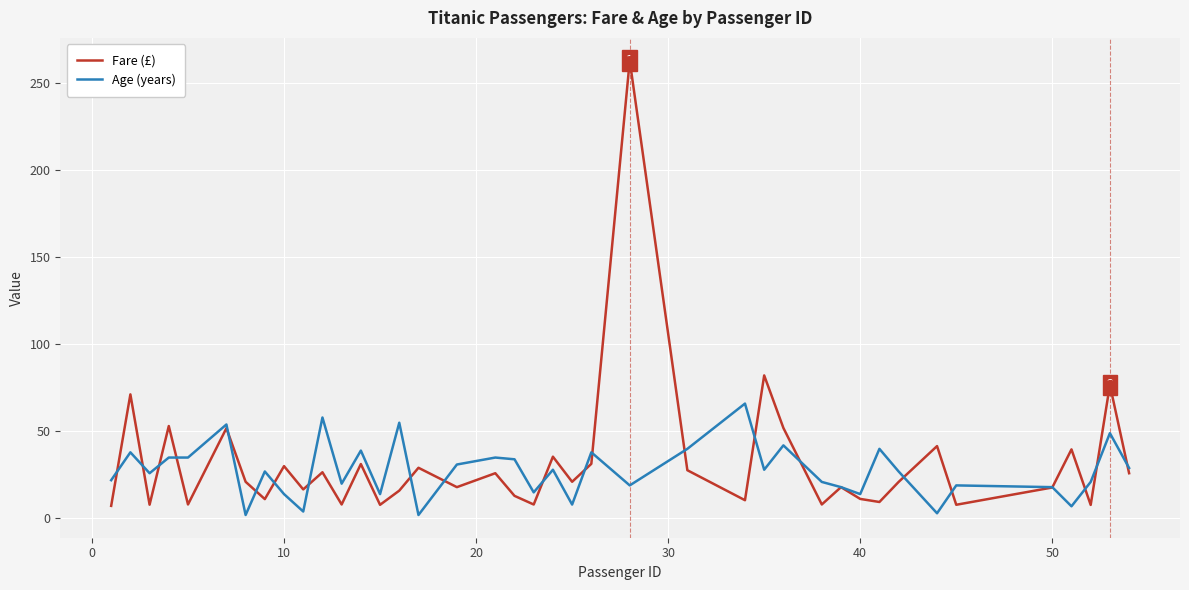

Which series has the largest total across all categories?

Fare (£)